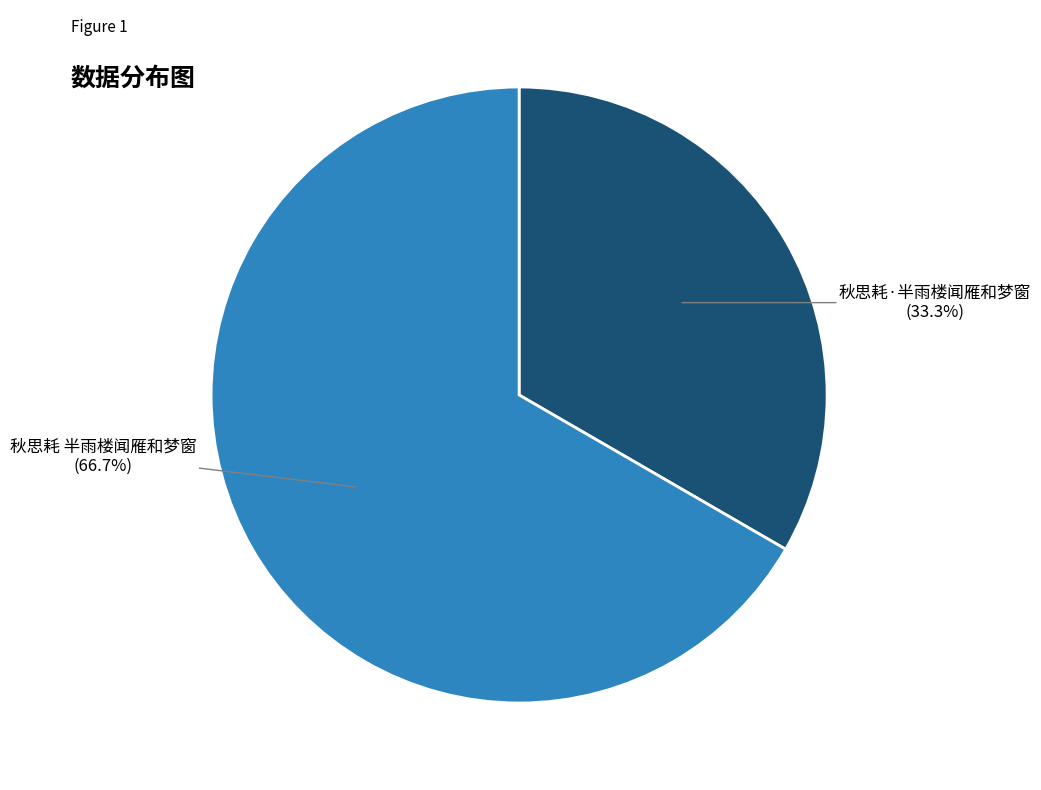

Which category has the biggest portion of the pie?

秋思耗 半雨楼闻雁和梦窗